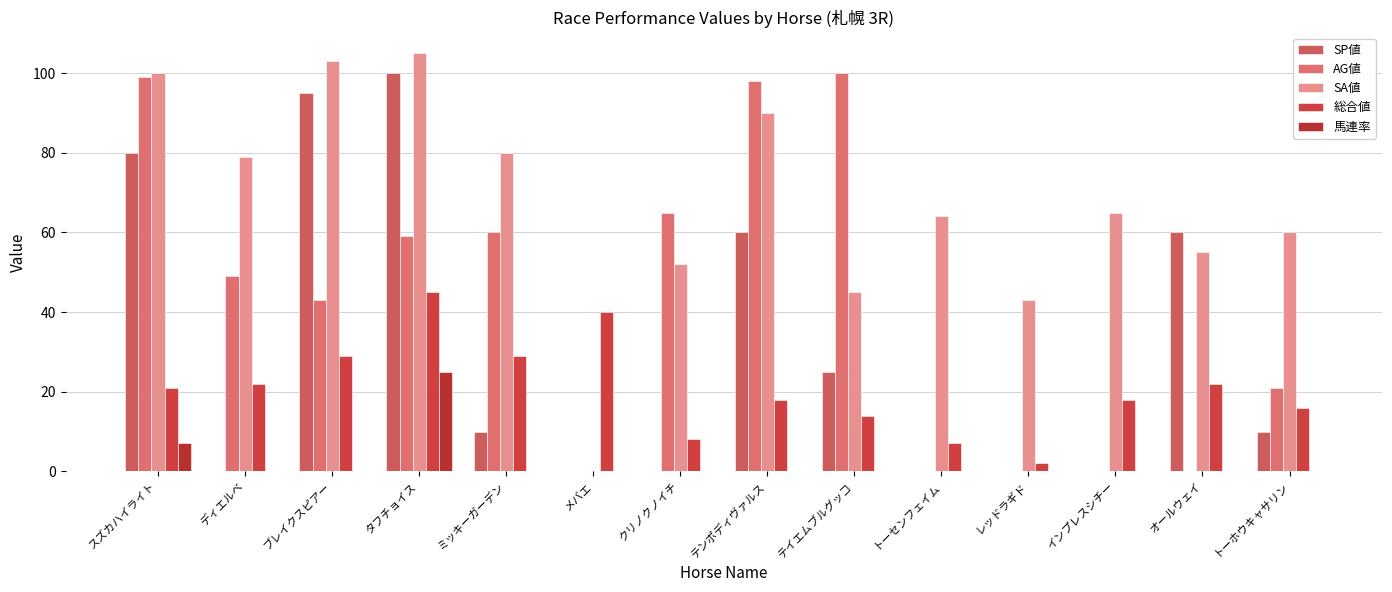

Count the number of data series in this chart.

5